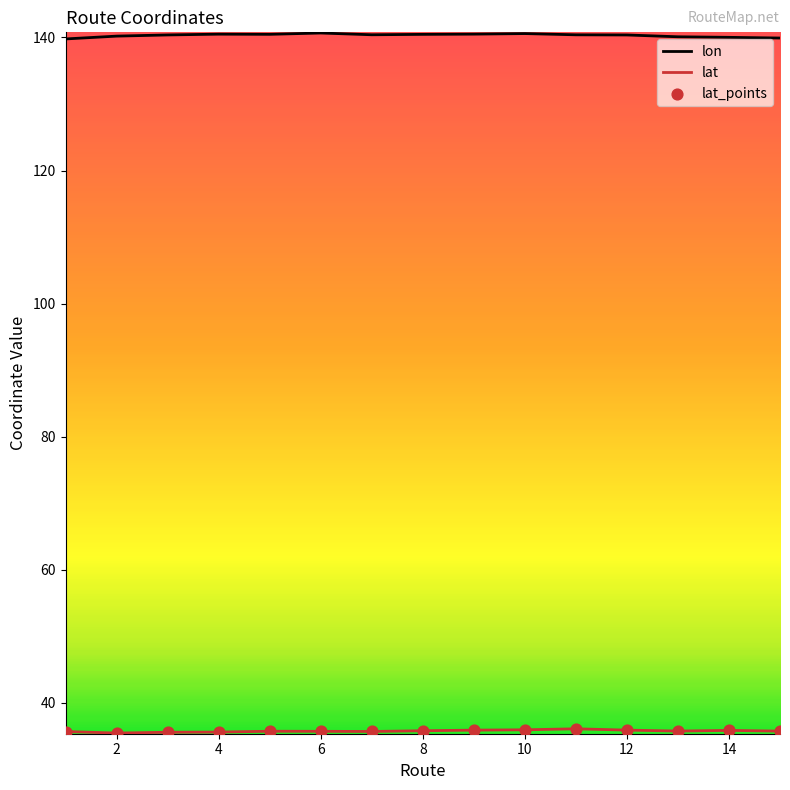

What is the greatest value displayed?

140.7